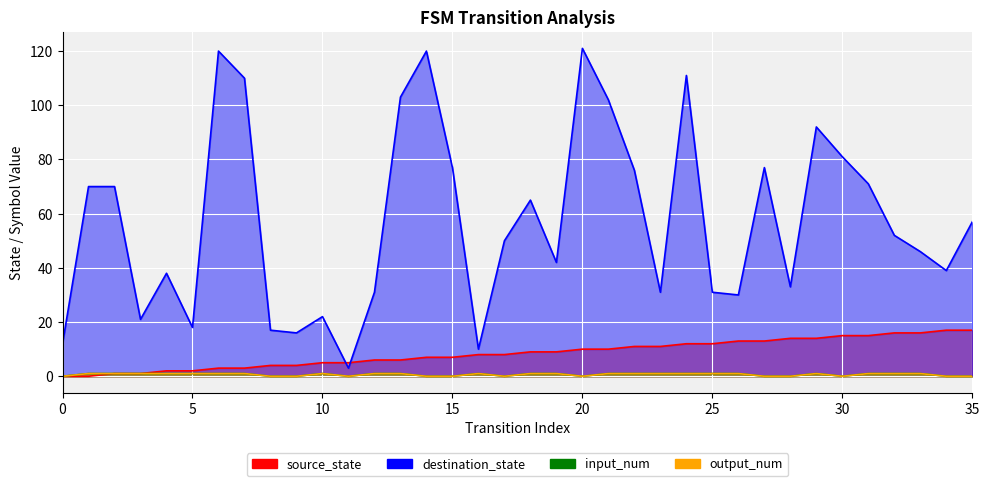

The input_num series shows -1 at 34. True or false?

False